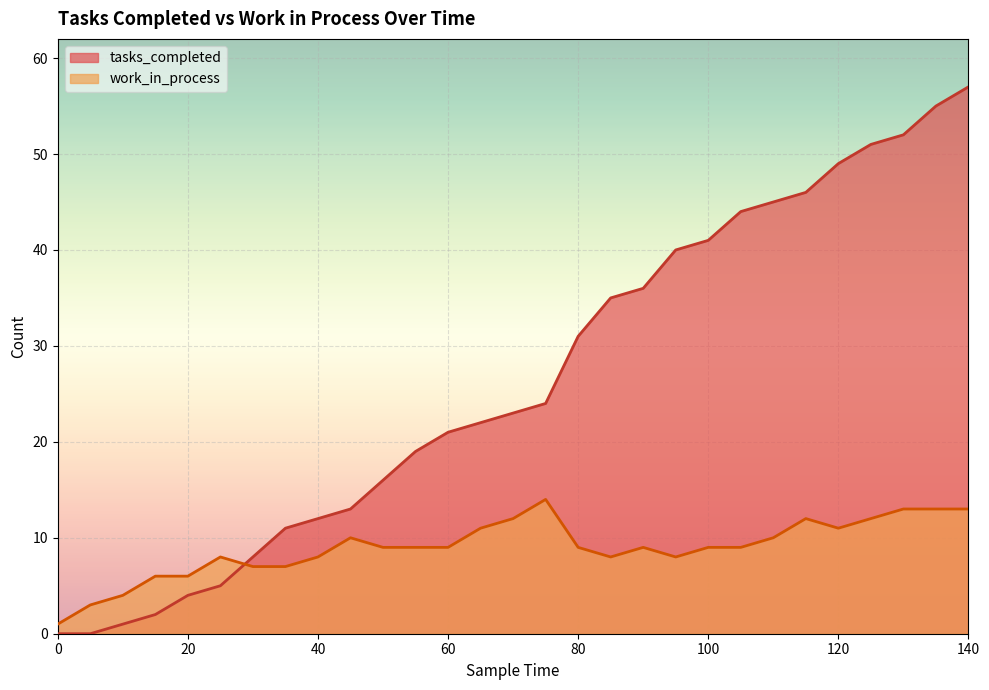

How many lines are shown in the chart?

2